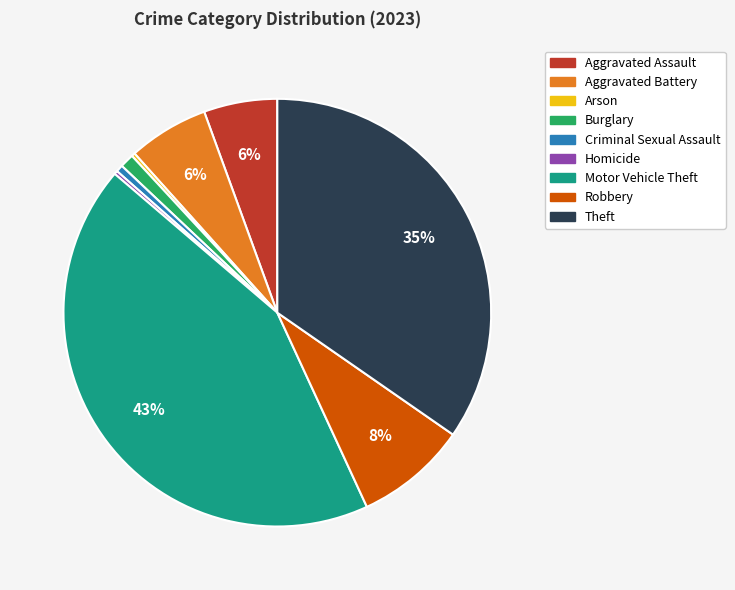

Which slice is the largest?

Motor Vehicle Theft